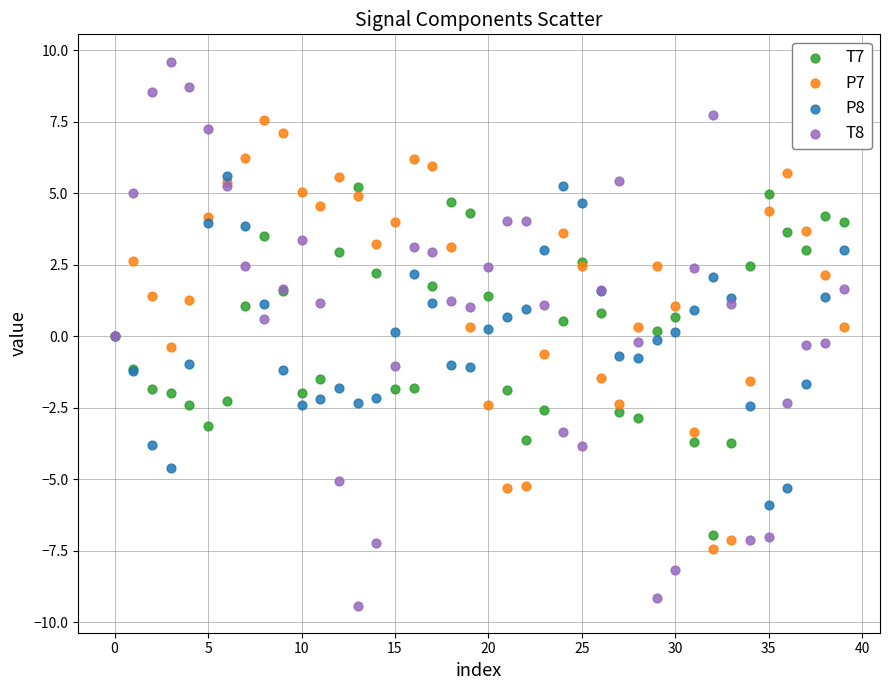

Which series has the widest spread of Y values?

T8